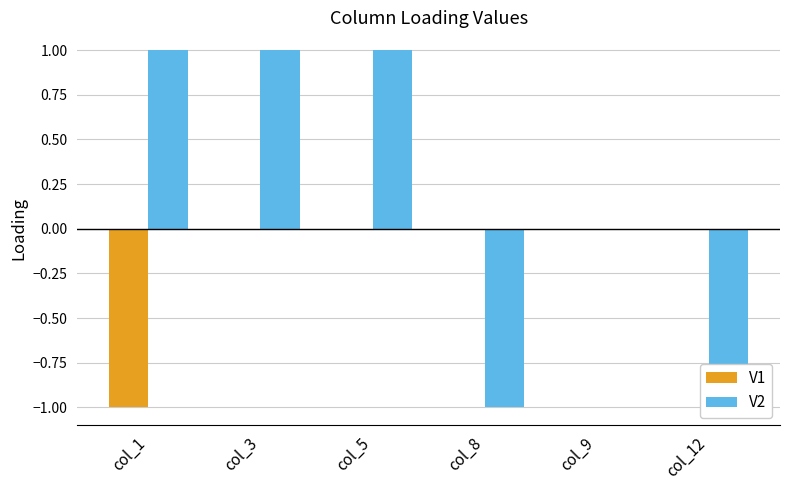

Rank the categories by V1 value from lowest to highest.

col_1, col_3, col_5, col_8, col_9, col_12